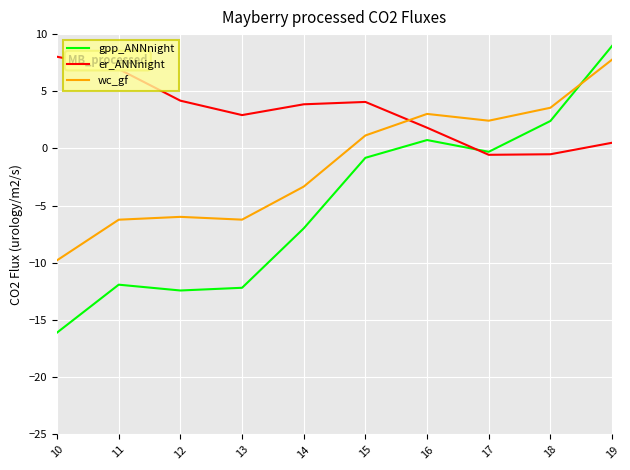

Between 13 and 16, which series saw the biggest shift?

gpp_ANNnight